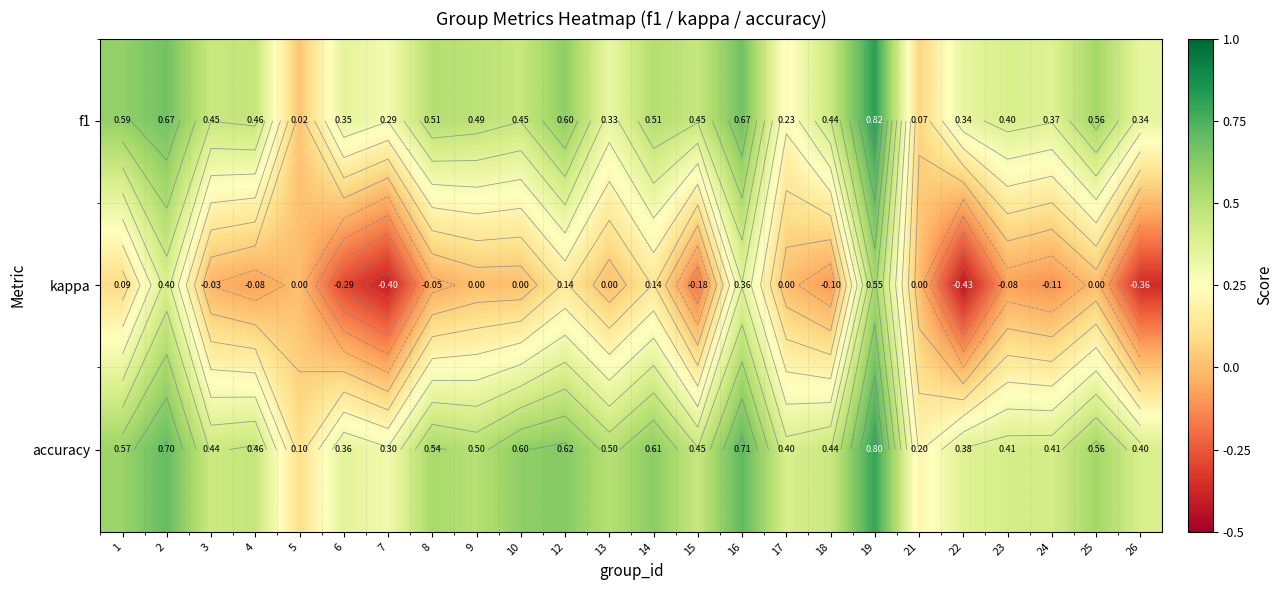

Is the value of kappa at 25 greater than the value of accuracy at 9?

No